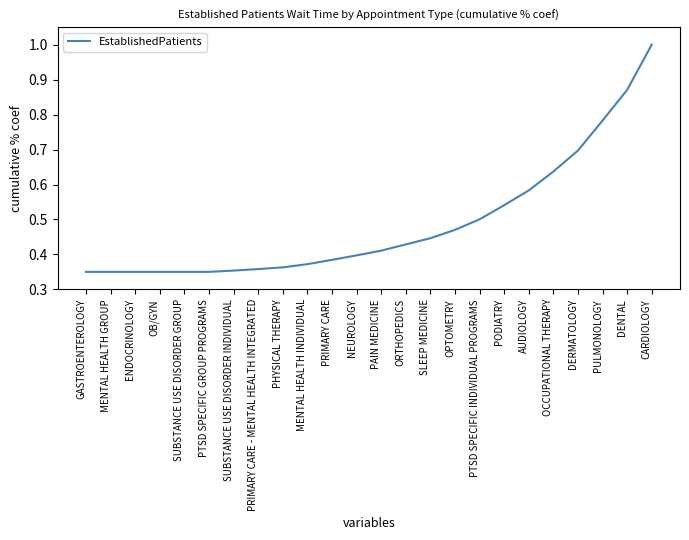

What value does the data have at CARDIOLOGY?

1.0